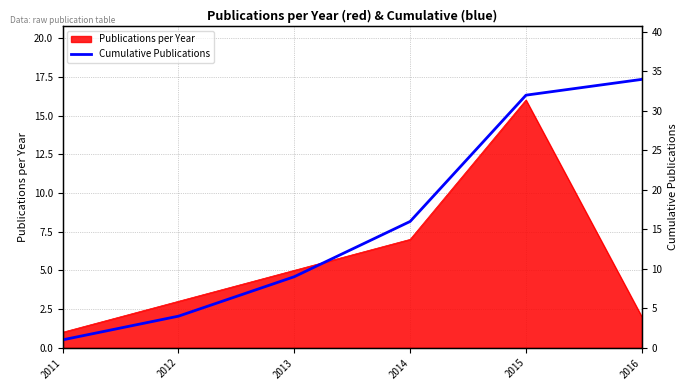

Where is the data nearest to the value 17?

2014